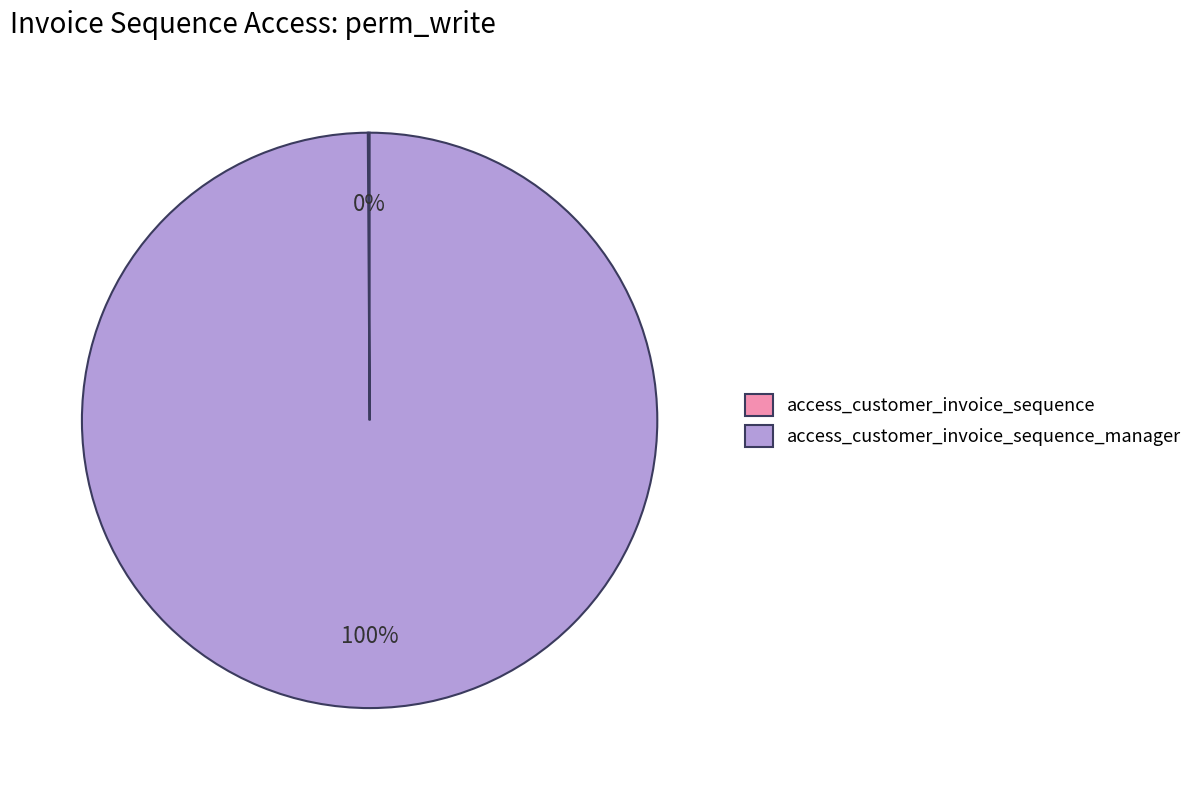

To the nearest percent, what is the average slice percentage?

50%